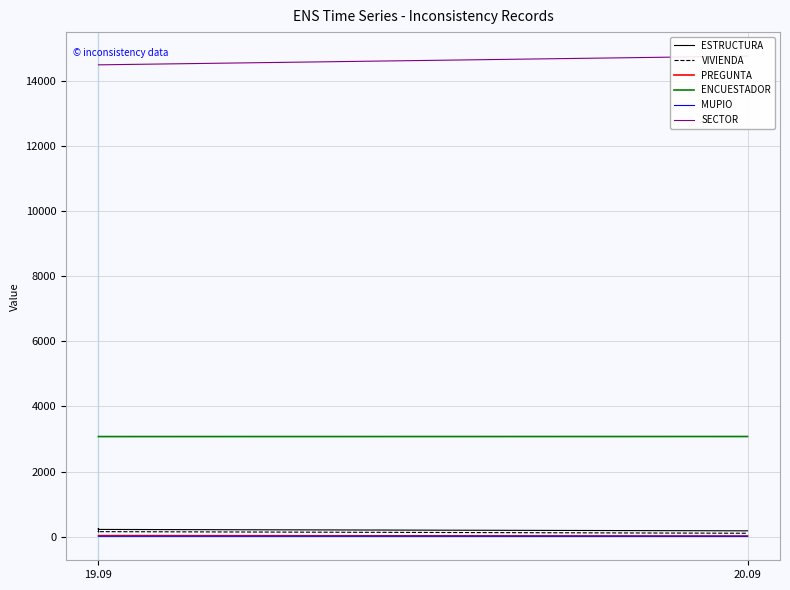

What is the lowest value of the MUPIO series?

12